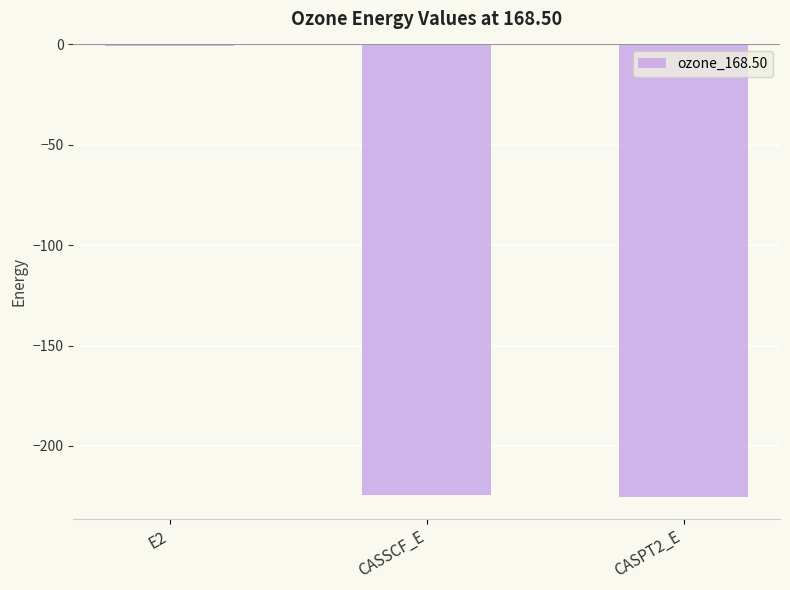

Which label corresponds to the largest value in the chart?

E2